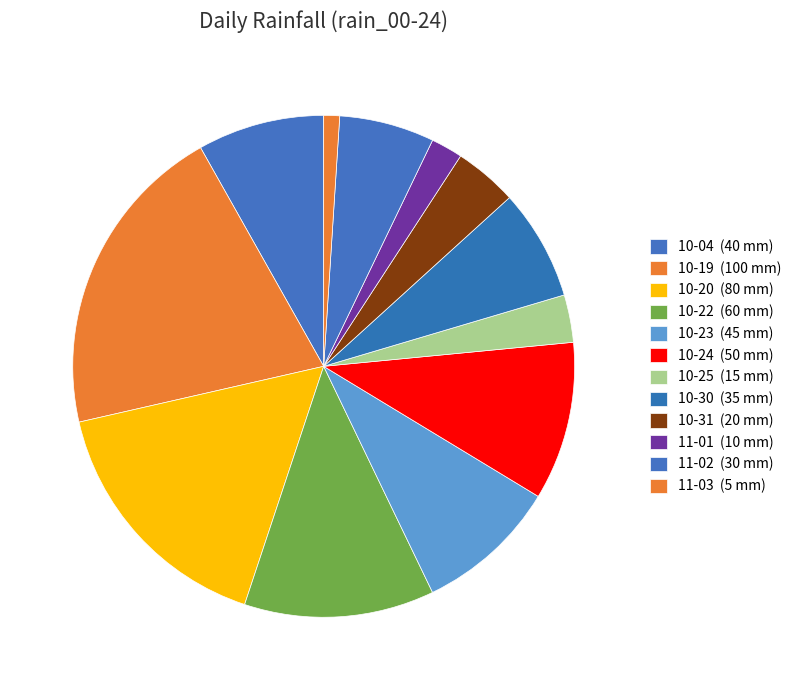

Count the number of slices in the pie.

12